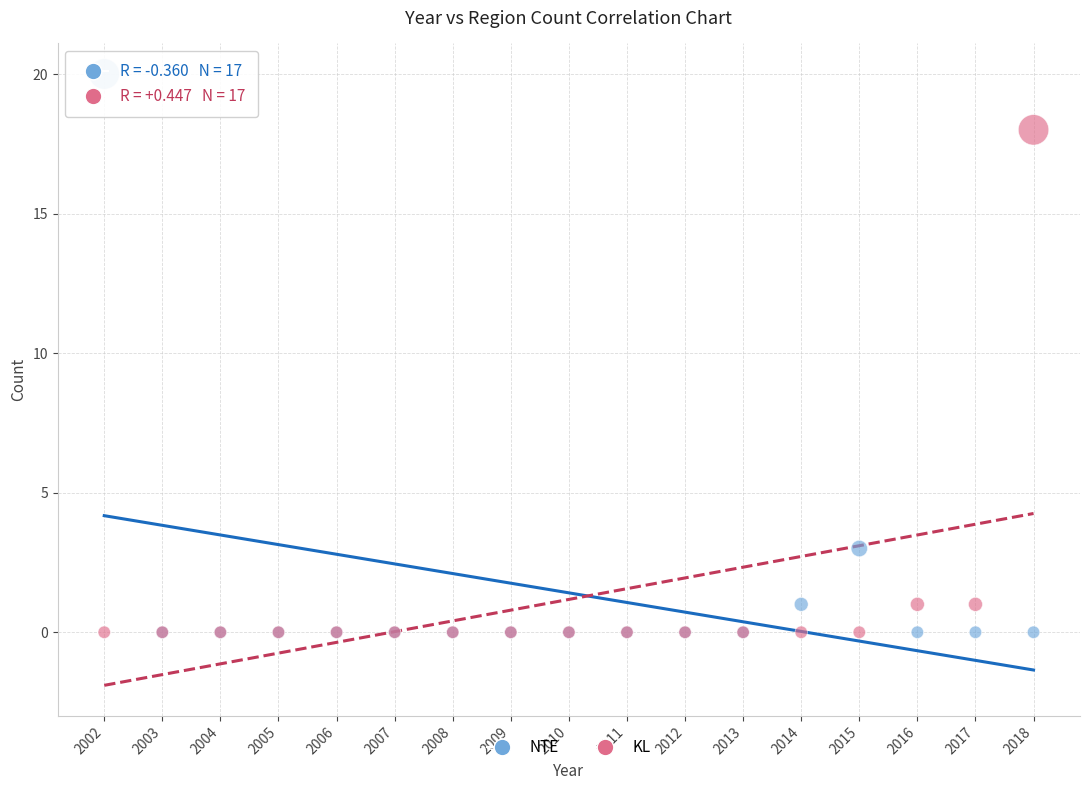

What are all the series names shown in the legend?

NTE, KL